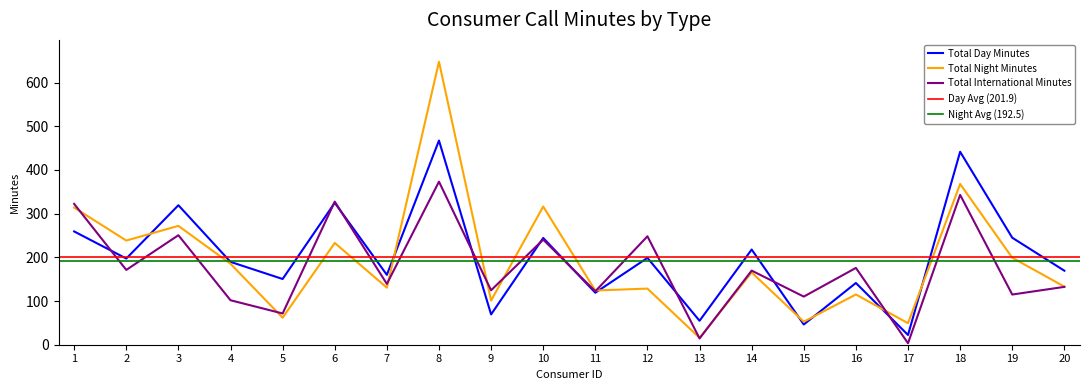

Between which two adjacent categories do Total Day Minutes and Total Night Minutes first intersect?

2 and 3